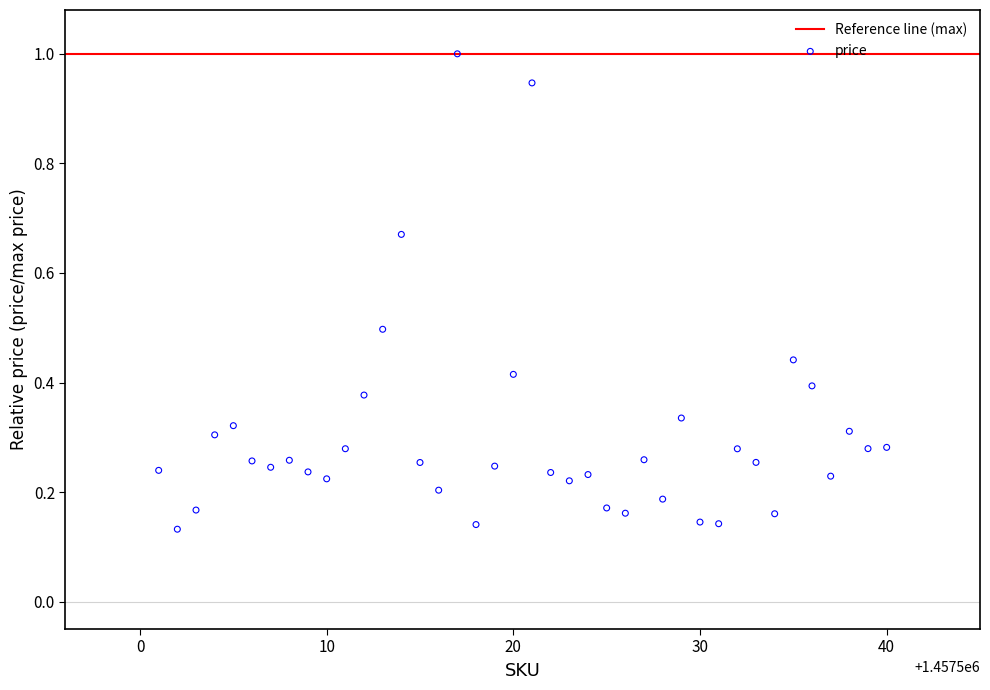

What is the range of X values (max minus min)?

39.0